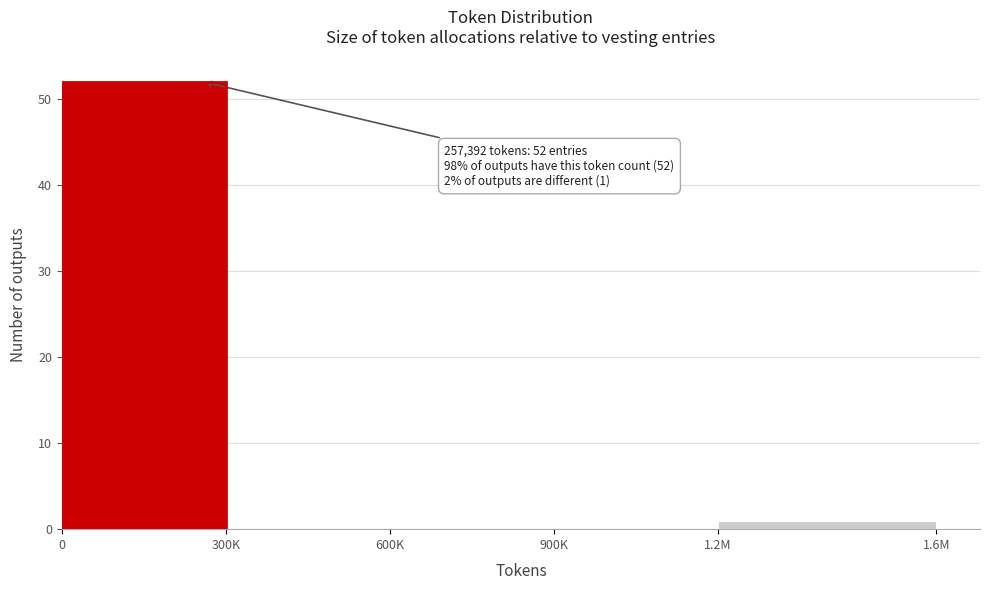

Reading left to right, transcribe all the data shown in this chart.

0=52	300K=0	600K=0	900K=0	1.2M=1